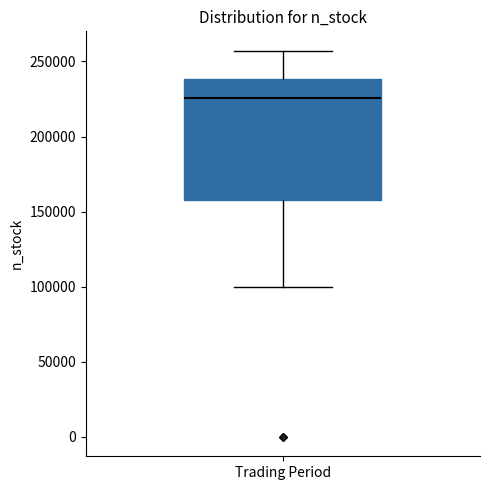

Where does the upper whisker of the box for Trading Period end on the y-axis? The values are not printed on the chart, so give them approximately, as read against the axis.

255000